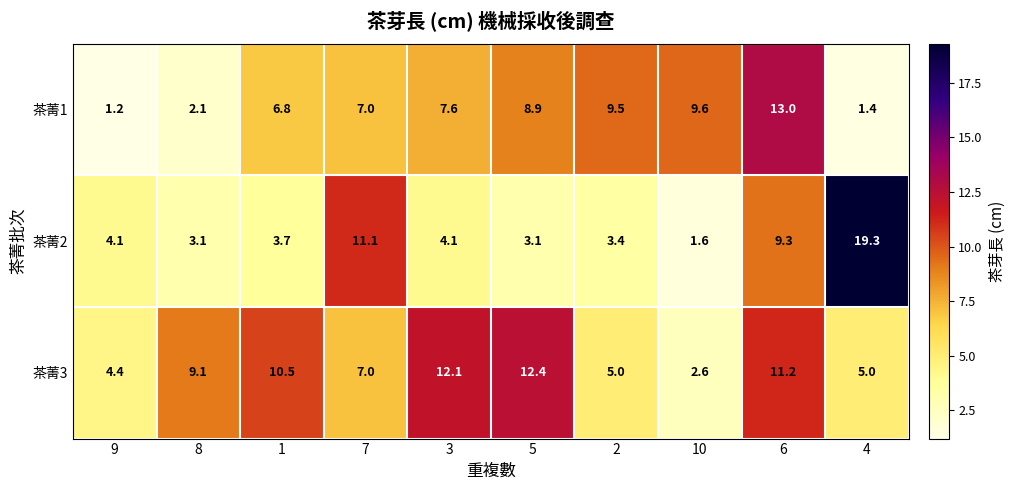

The value of 茶菁2 at 4 is 34.3. True or false?

False